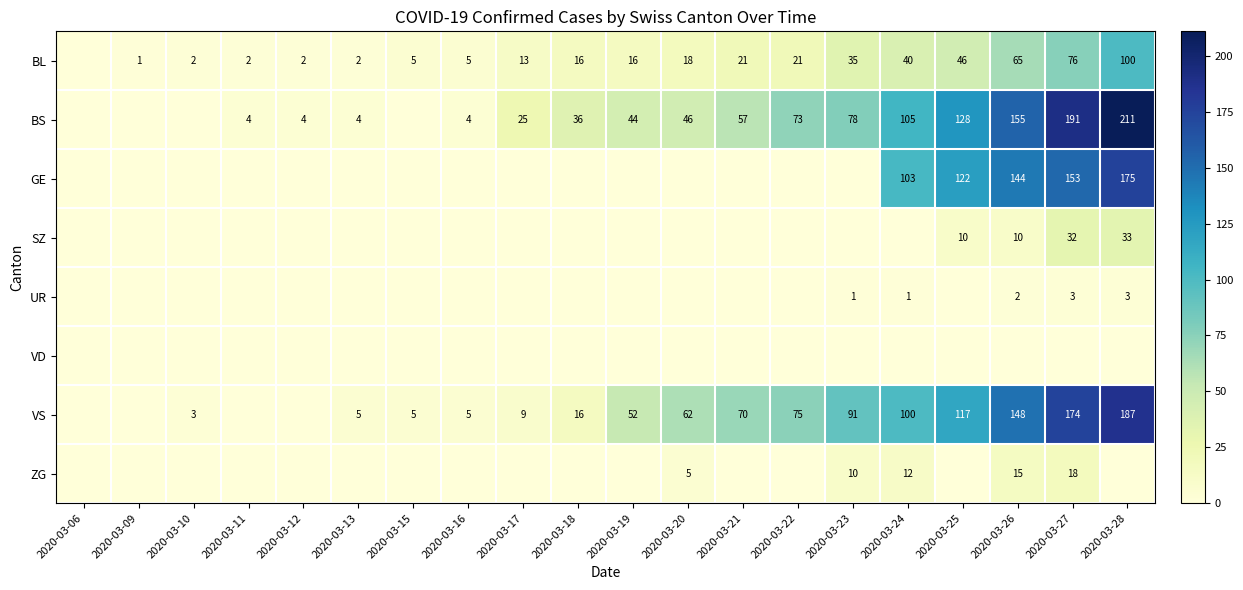

What is the total value across all series at 2020-03-16?

14